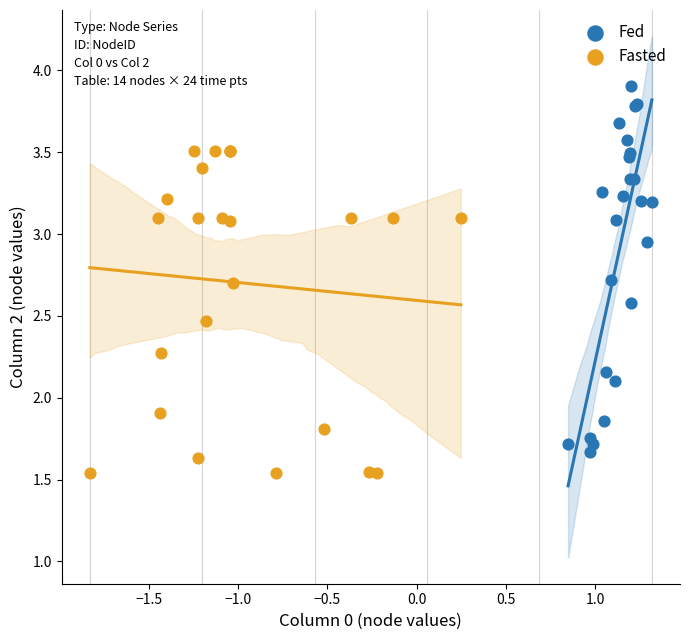

Which series reaches the maximum Y coordinate?

Fed